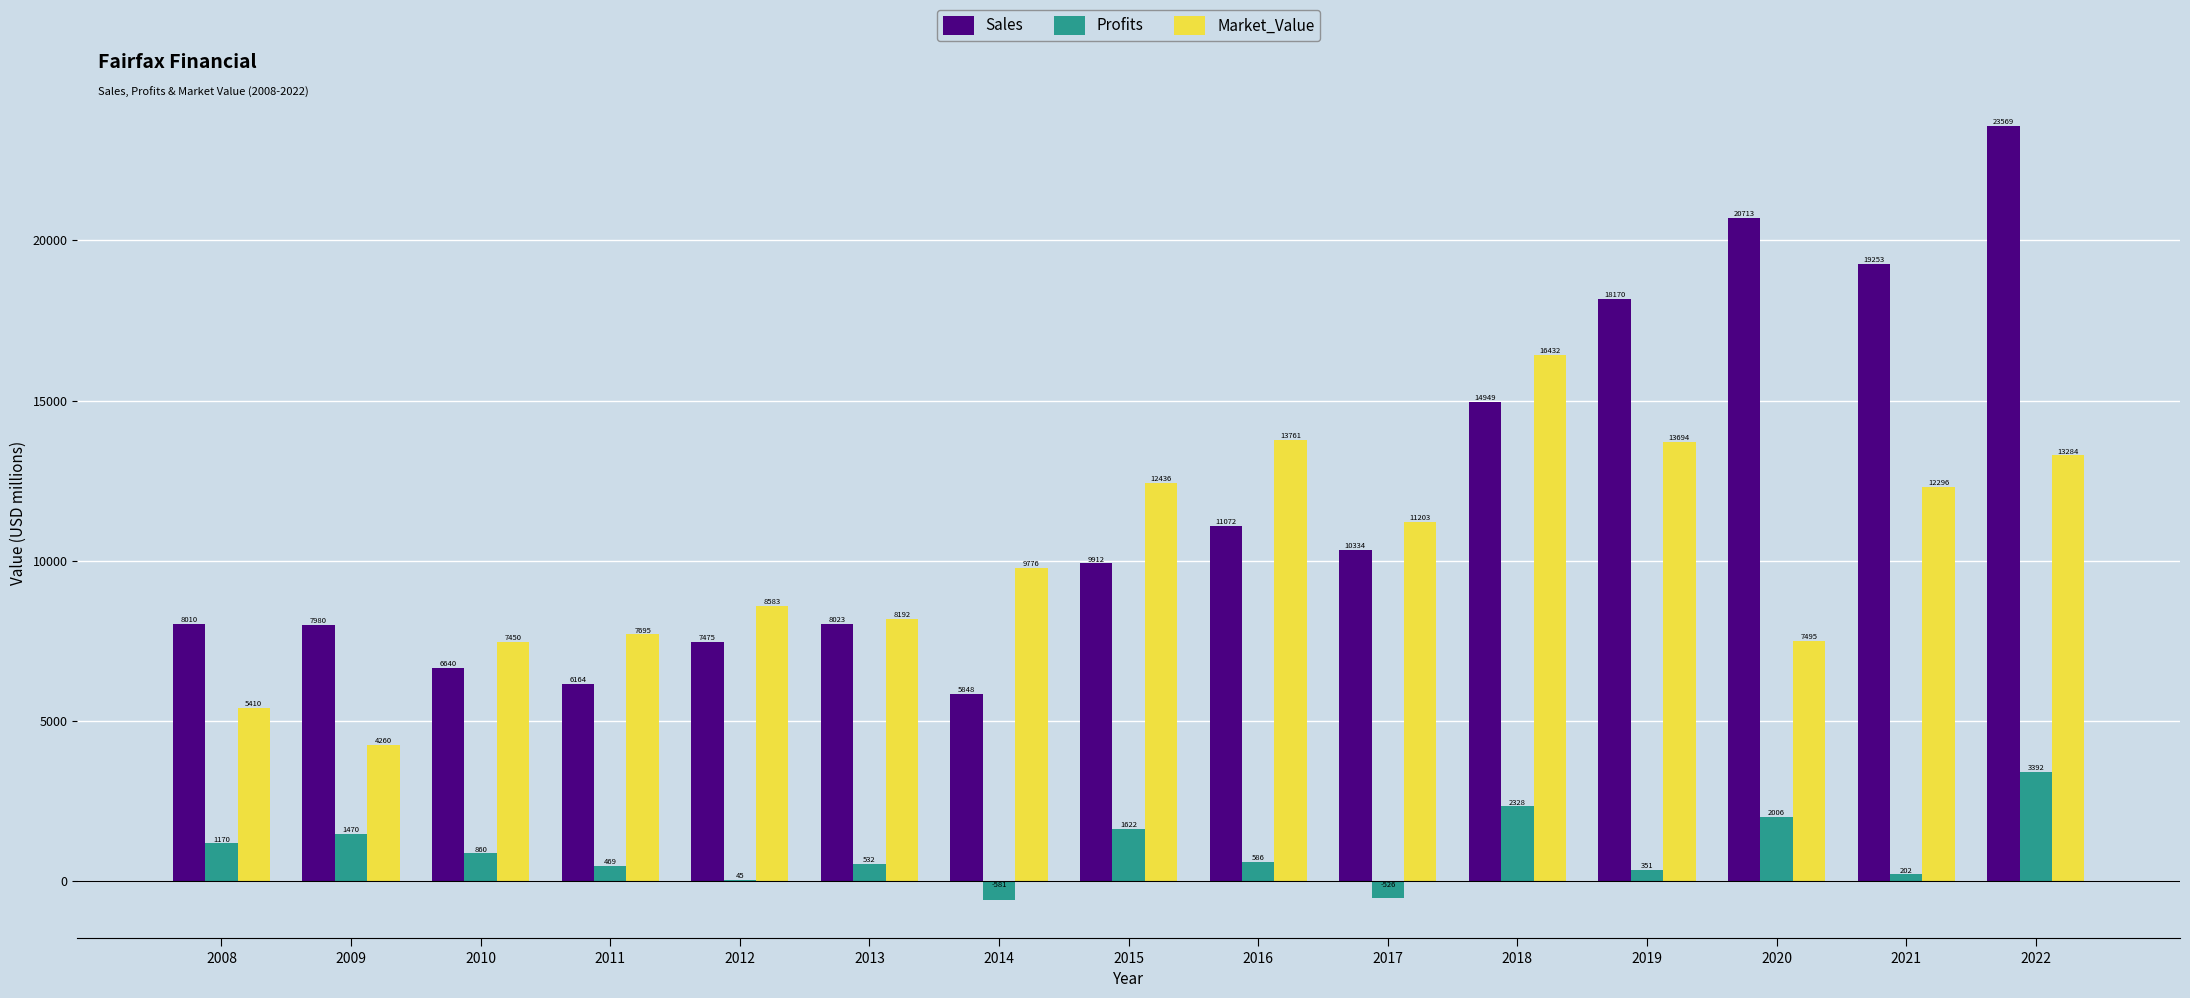

Which series changed the most between 2011 and 2017?

Sales